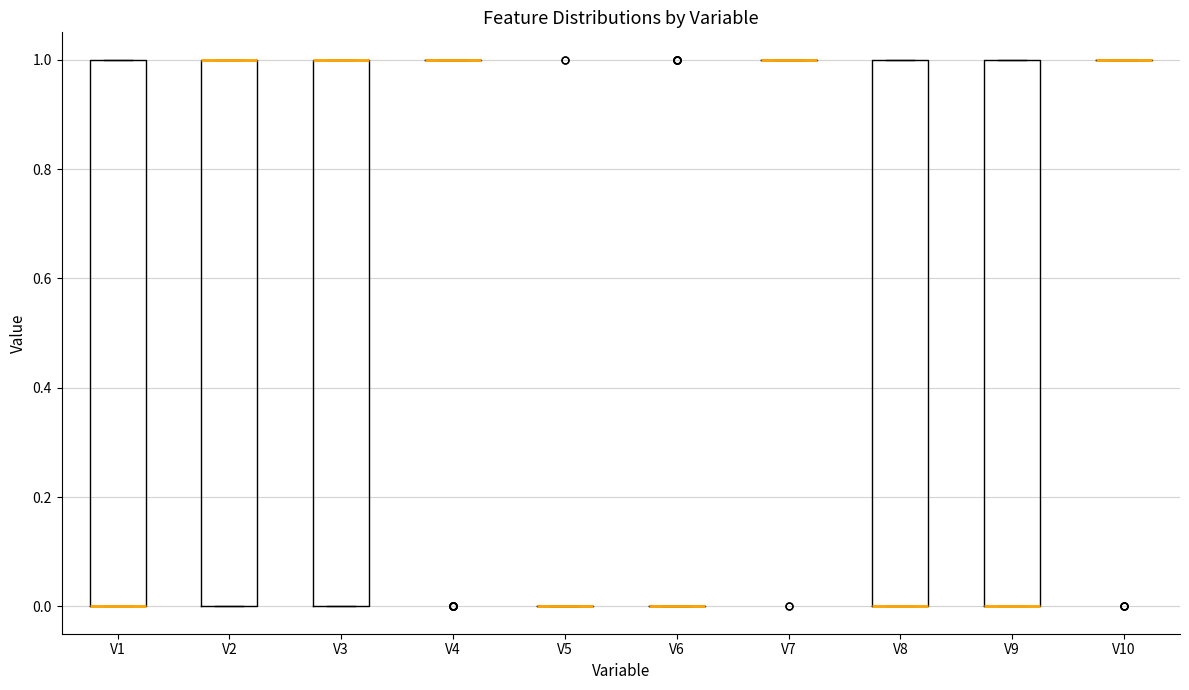

Reading left to right, transcribe this box plot: for each box, give where its median line is, the range the box spans, and where its two whiskers end, as read against the y-axis. The values are not printed on the chart, so give them approximately, as read against the axis.

V1: median 0 (drawn on the box's lower edge), box 0 to 1, whiskers 0 to 1
V2: median 1 (drawn on the box's upper edge), box 0 to 1, whiskers 0 to 1
V3: median 1 (drawn on the box's upper edge), box 0 to 1, whiskers 0 to 1
V4: box collapsed to a line at 1, whiskers 1 to 1
V5: box collapsed to a line at 0, whiskers 0 to 0
V6: box collapsed to a line at 0, whiskers 0 to 0
V7: box collapsed to a line at 1, whiskers 1 to 1
V8: median 0 (drawn on the box's lower edge), box 0 to 1, whiskers 0 to 1
V9: median 0 (drawn on the box's lower edge), box 0 to 1, whiskers 0 to 1
V10: box collapsed to a line at 1, whiskers 1 to 1